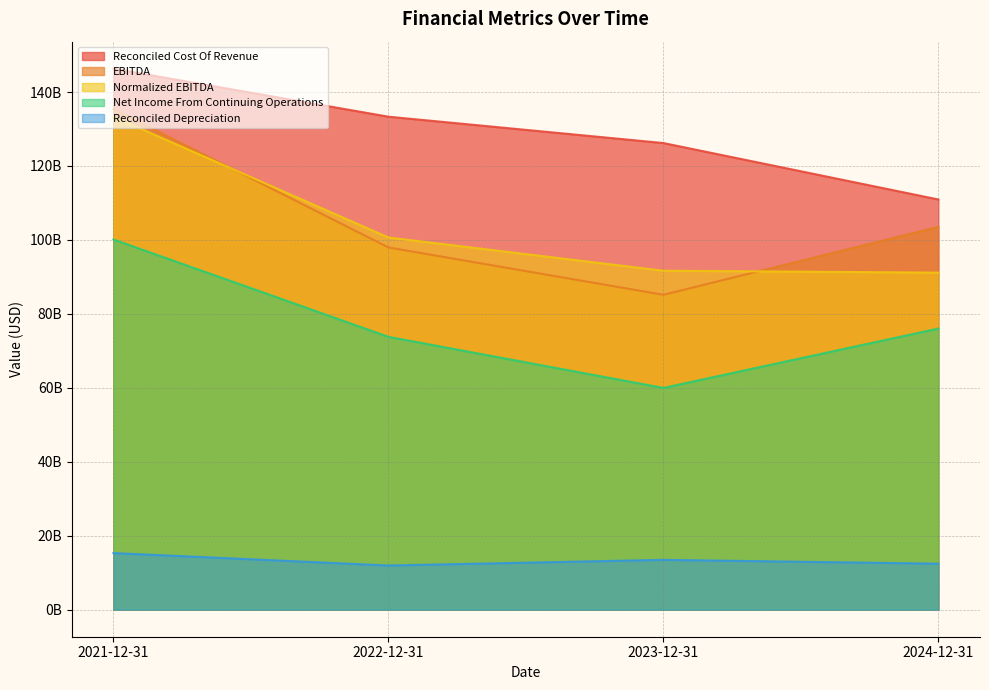

What are all the series names shown in the legend?

Reconciled Cost Of Revenue, EBITDA, Normalized EBITDA, Net Income From Continuing Operations, Reconciled Depreciation